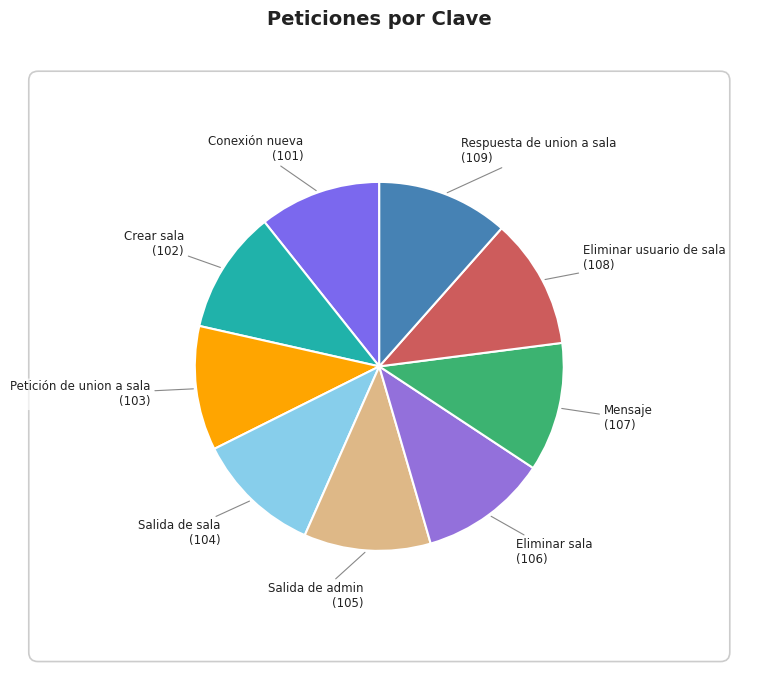

True or false: Petición de union a sala accounts for 1% of the total.

False